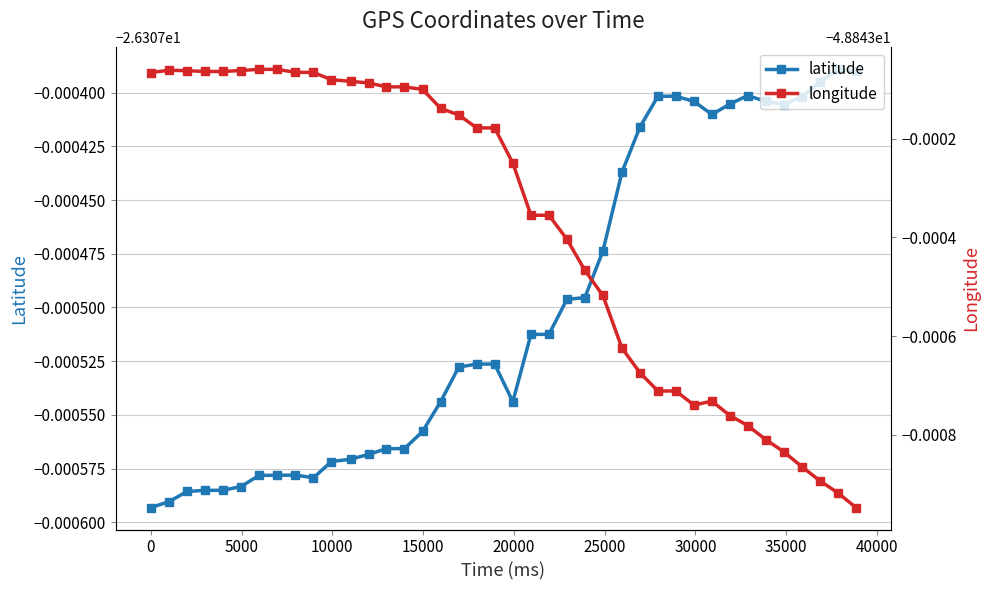

List the series in order of their overall mean, highest first.

latitude, longitude